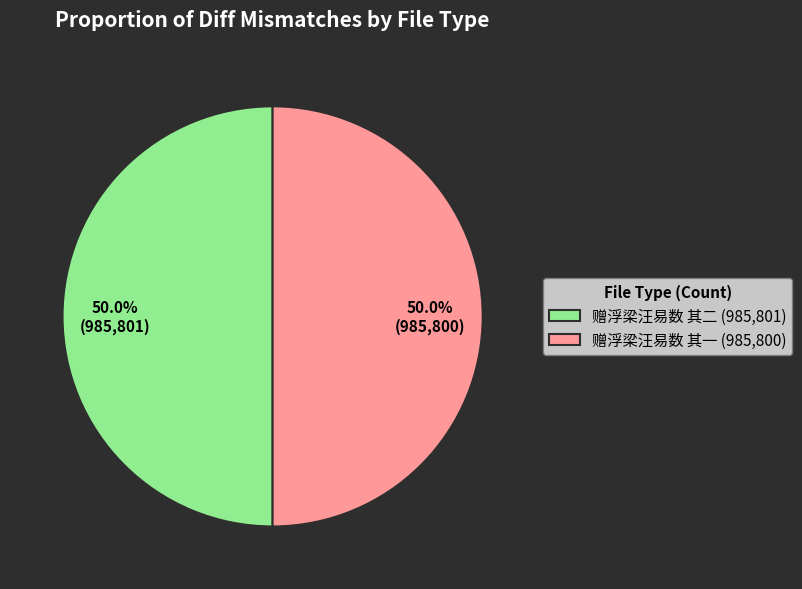

What is the ratio of the value at 赠浮梁汪易数 其一 (985,800) to the value at 赠浮梁汪易数 其二 (985,801)?

1.0